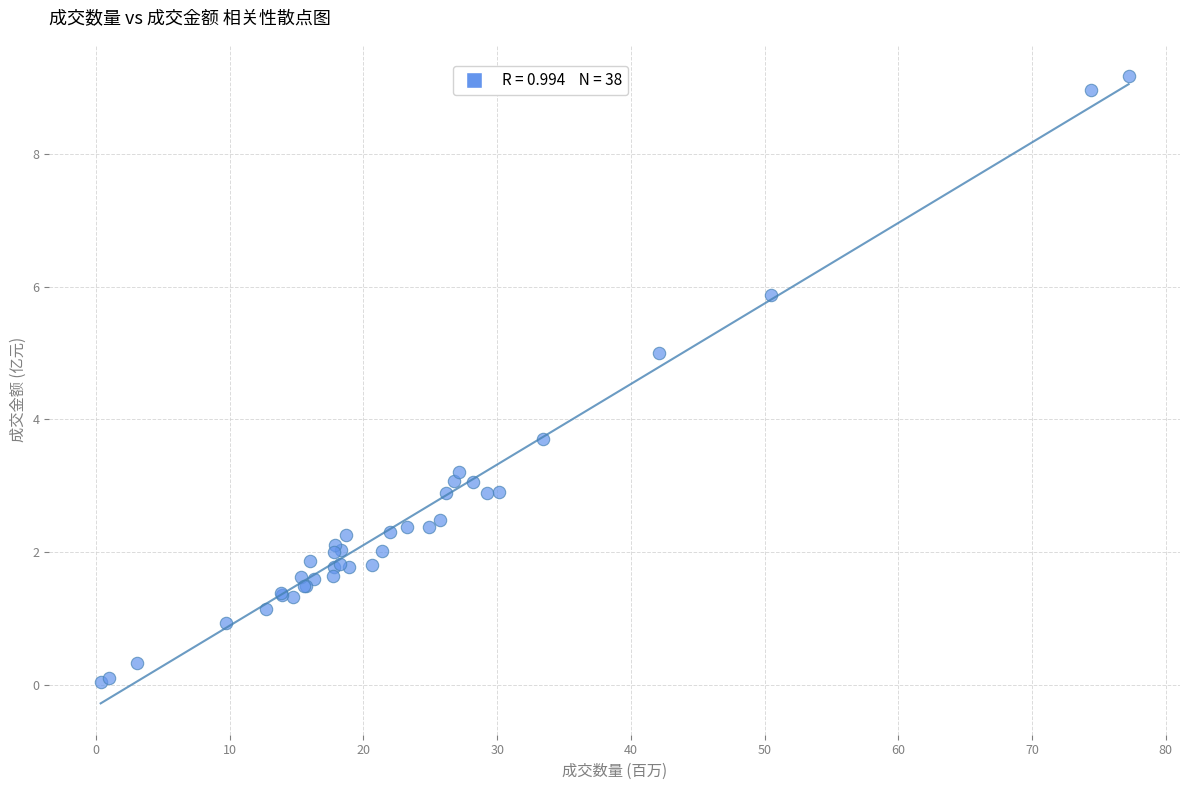

What Y value in the scatter plot is closest to 4?

3.7